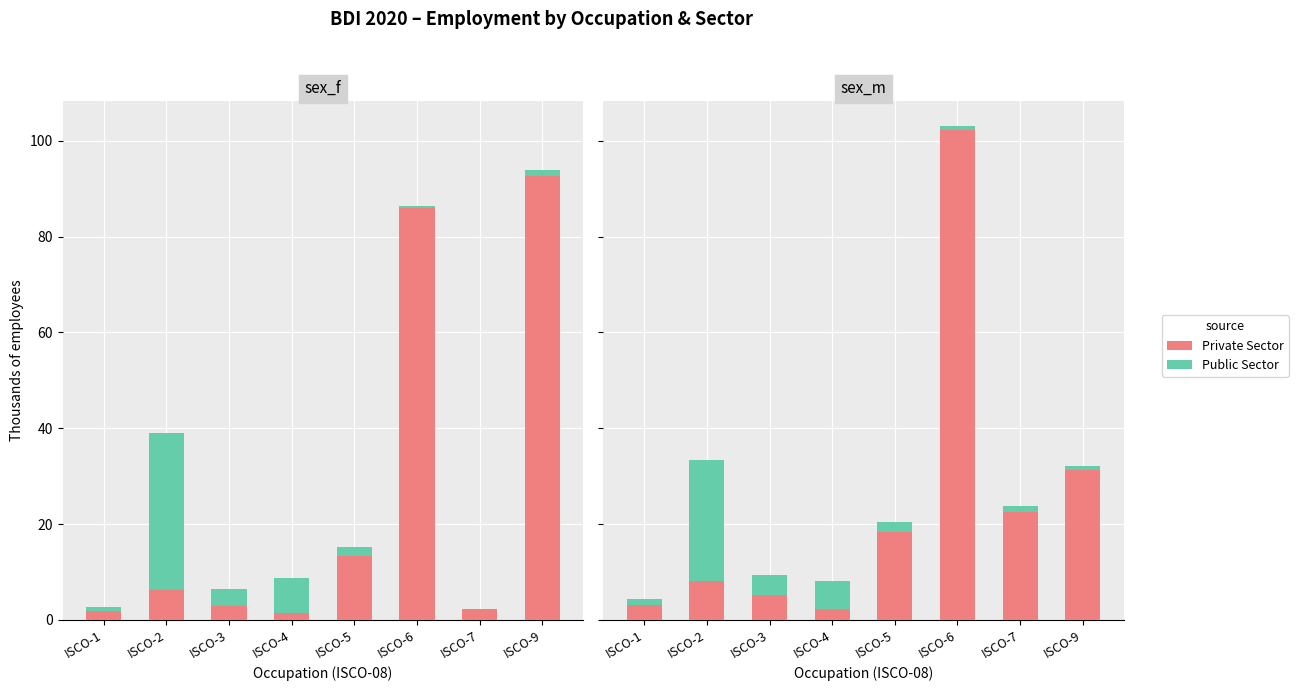

List the series in order of their peak value, lowest first.

Public Sector, Private Sector